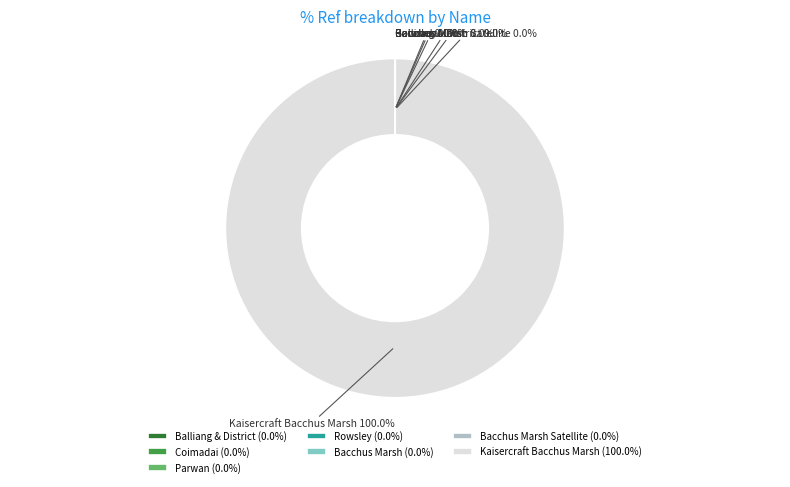

Is there a majority slice in this chart?

Yes